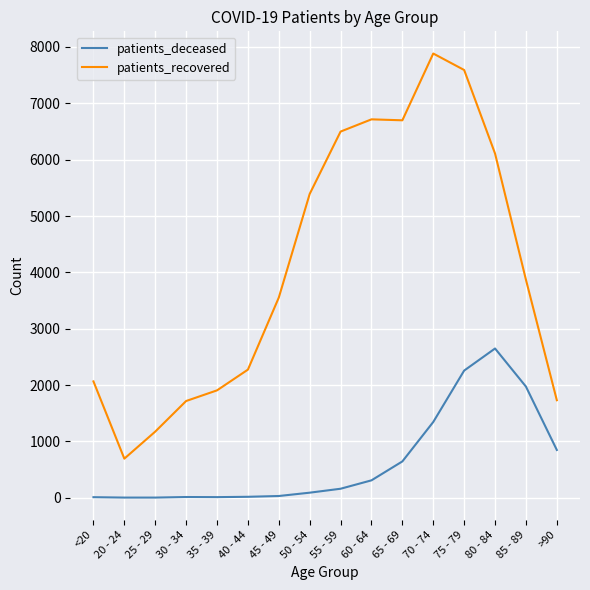

True or false: patients_deceased and patients_recovered cross at least once.

False